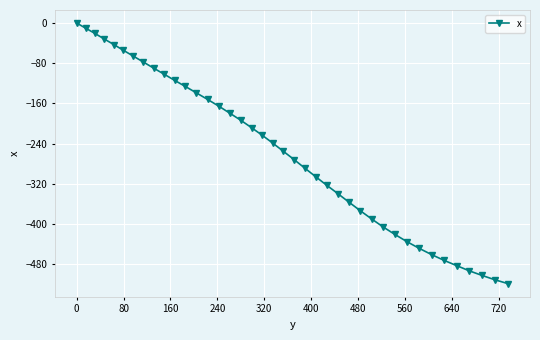

Reading left to right, extract all data points from this chart.

0.0	-10.1	-20.5	-31.7	-42.7	-54.2	-65.7	-77.5	-89.6	-101.6	-114.0	-126.2	-138.9	-151.9	-165.3	-179.4	-193.4	-208.1	-223.1	-238.8	-255.2	-271.7	-288.7	-305.7	-322.5	-339.1	-356.2	-373.0	-389.5	-405.5	-420.5	-434.9	-448.2	-460.6	-472.1	-482.4	-492.9	-502.1	-510.9	-518.6